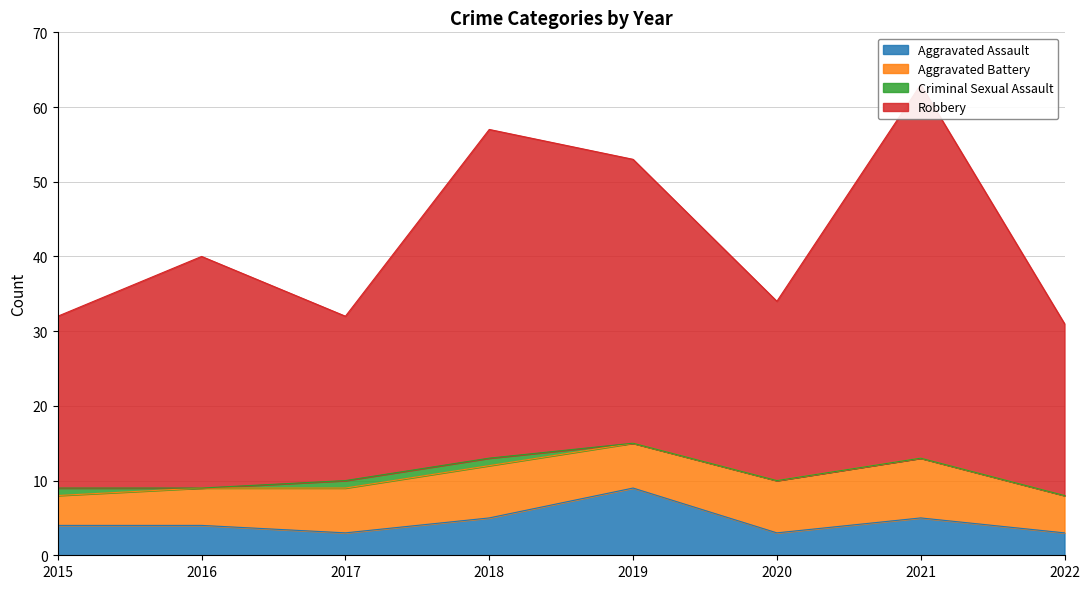

How many data points in Aggravated Assault are less than 4?

3